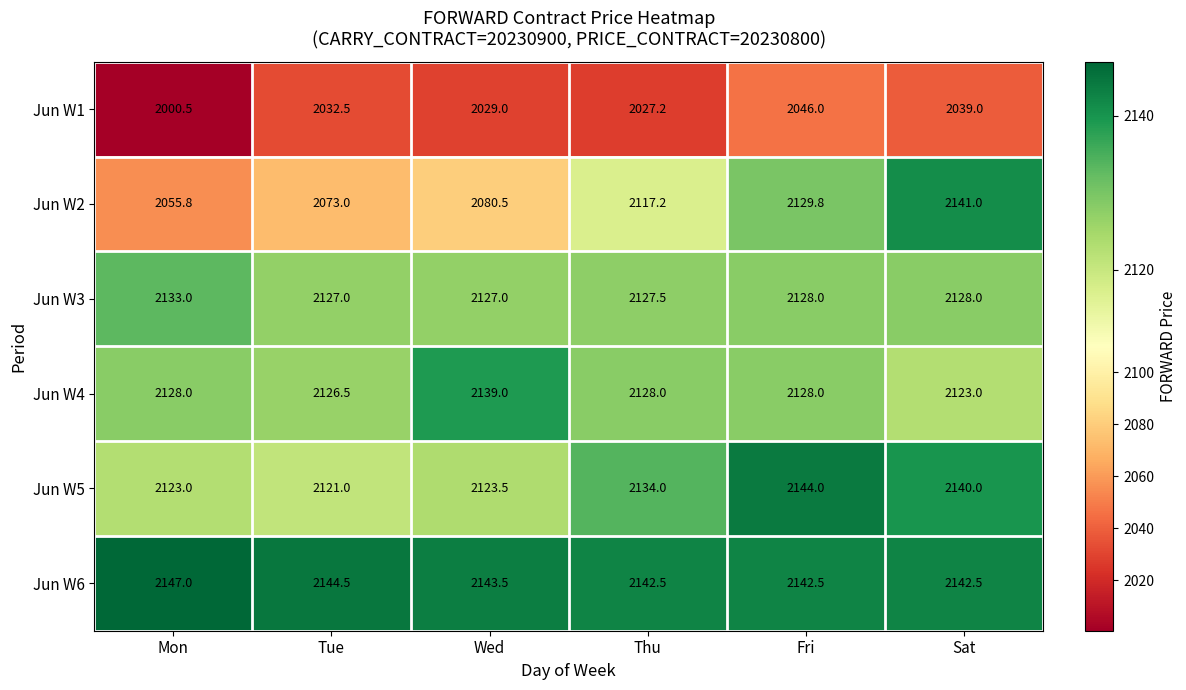

What is the difference between the maximum and minimum values in the Jun W5 series?

23.0